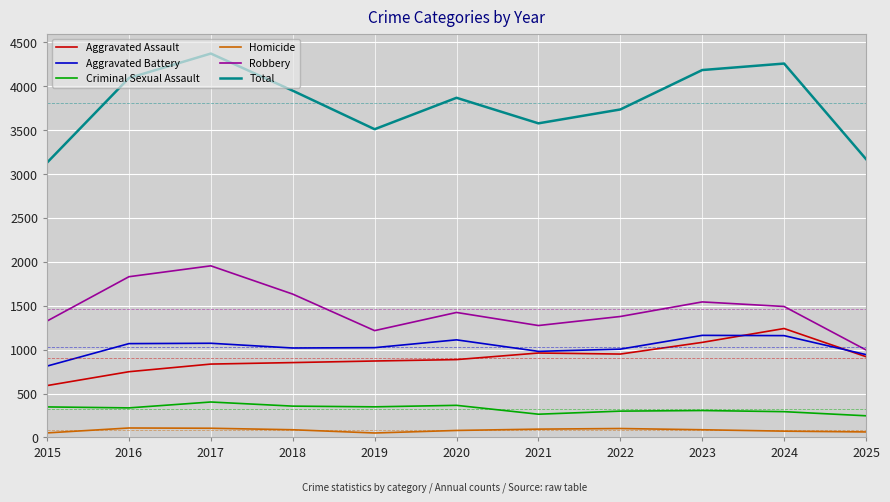

Where does the Criminal Sexual Assault series first go above 337?

2015